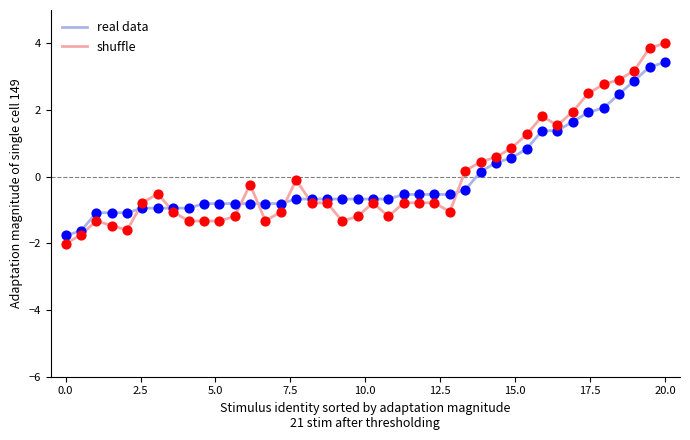

What are all the series names shown in the legend?

real data, shuffle